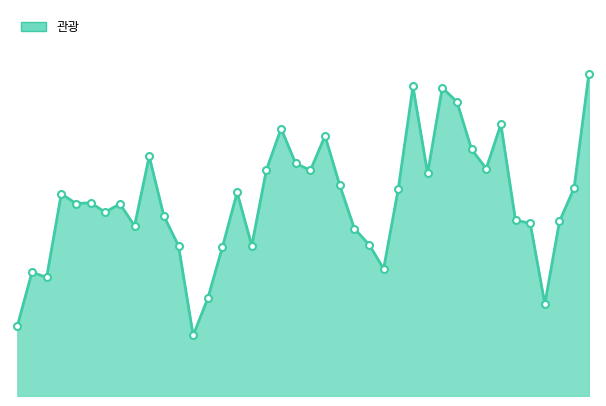

Where is the first local maximum?

2010-02